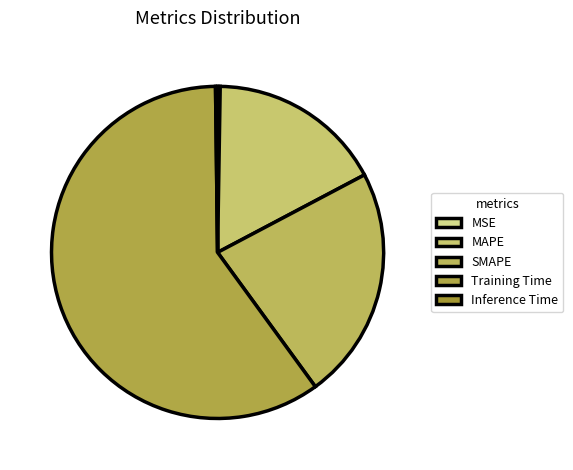

True or false: Training Time accounts for 60% of the total.

True